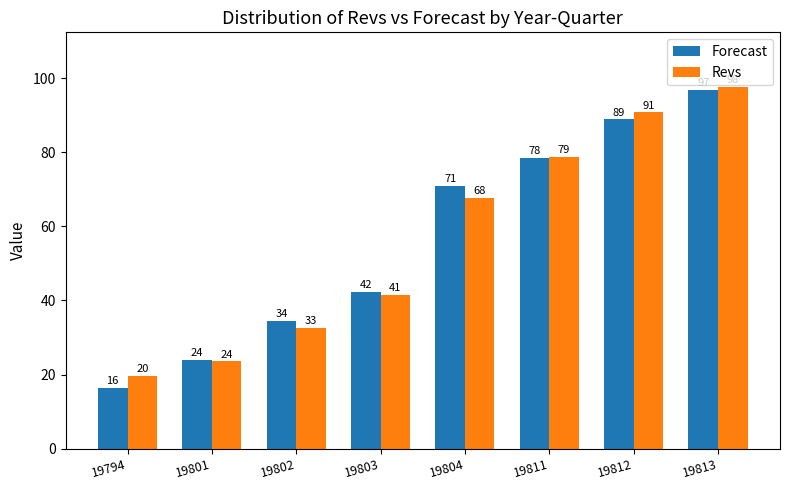

How many bars are there in total?

16